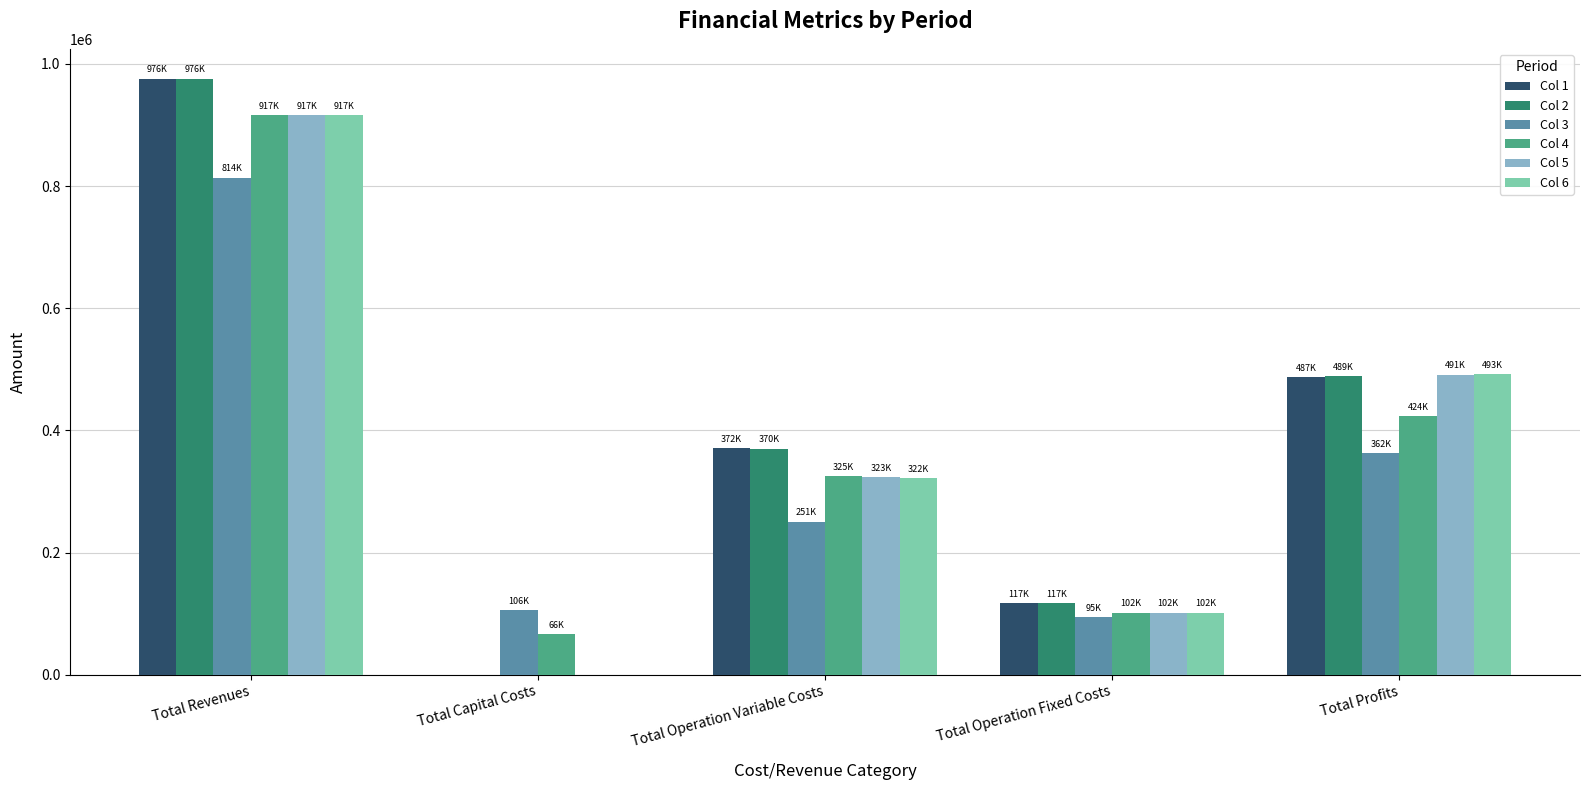

What is the highest value of the Col 5 series?

916517.4